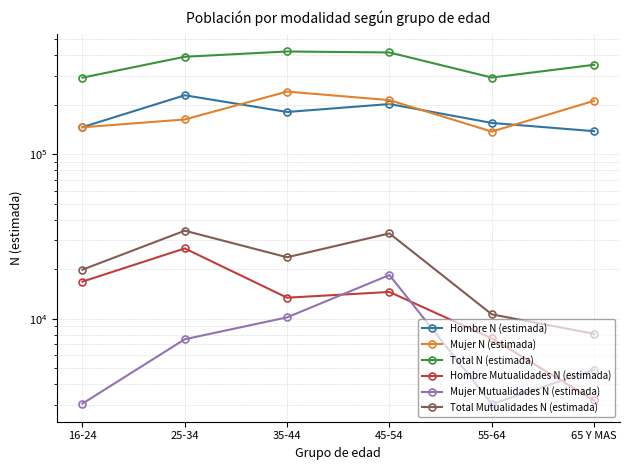

Between 16-24 and 65 Y MAS, which is larger?

16-24